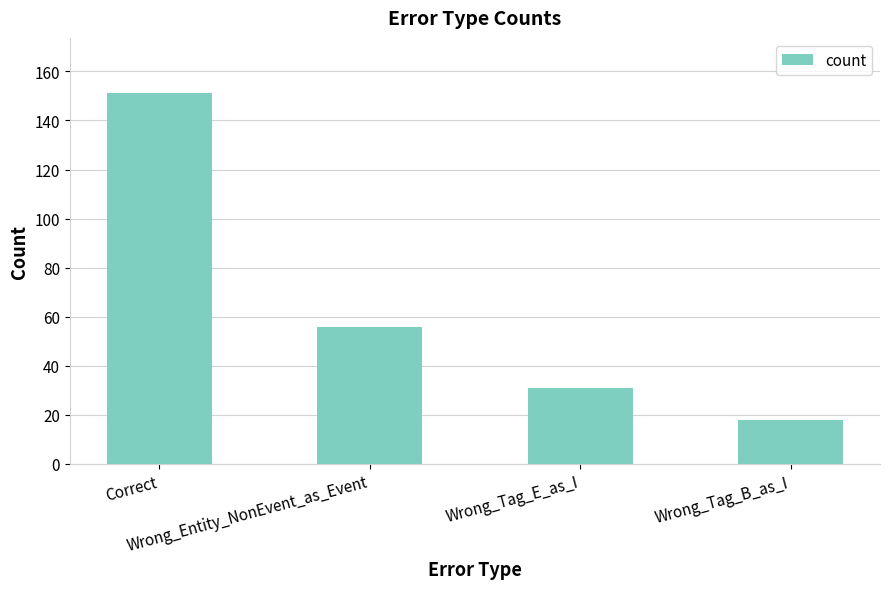

Which has a higher value, Wrong_Tag_B_as_I or Correct?

Correct